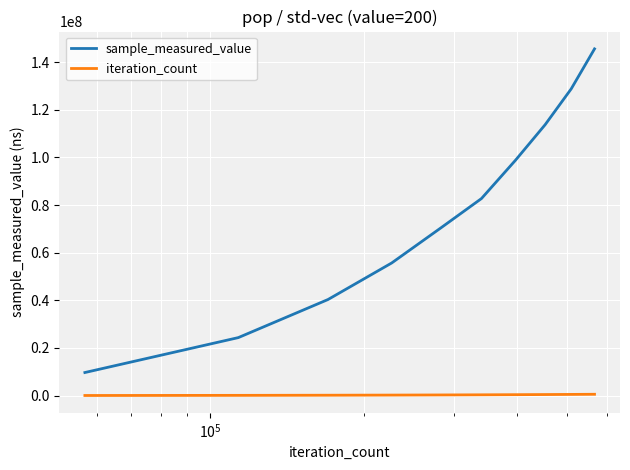

Which series has the largest range (max minus min)?

sample_measured_value